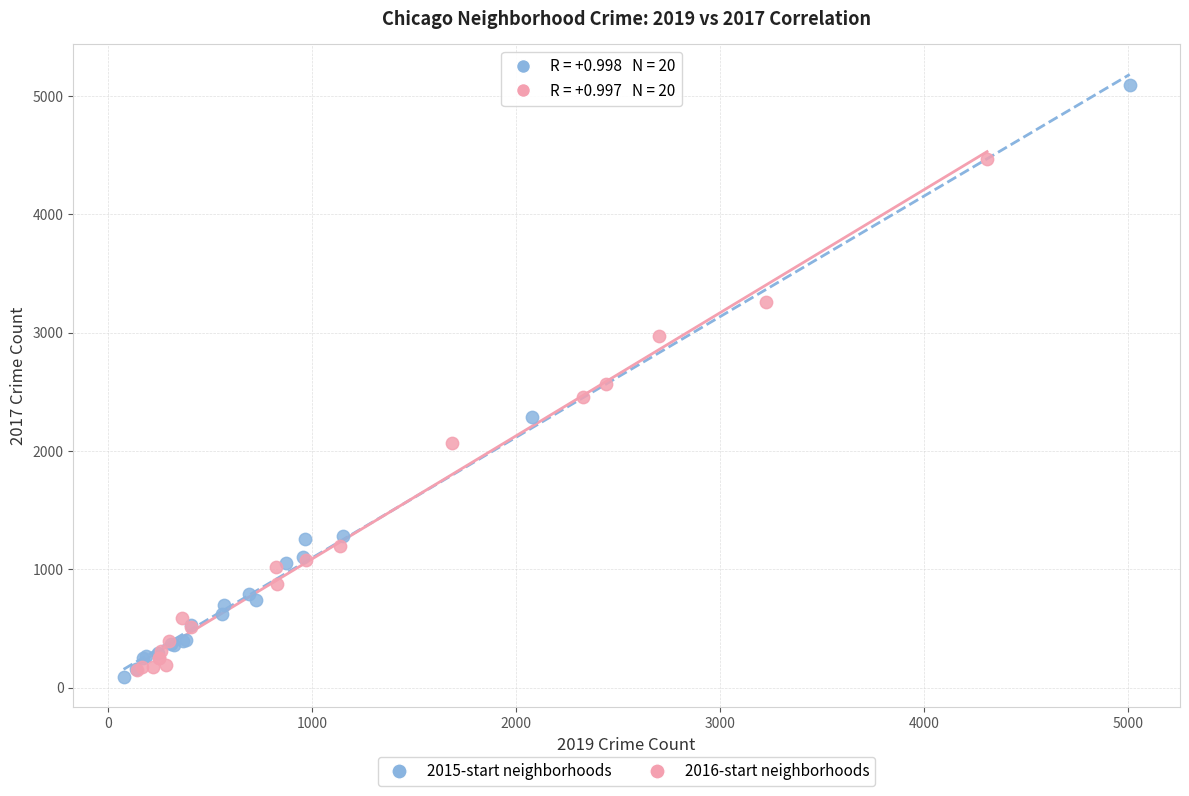

Which series reaches the maximum Y coordinate?

2015-start neighborhoods